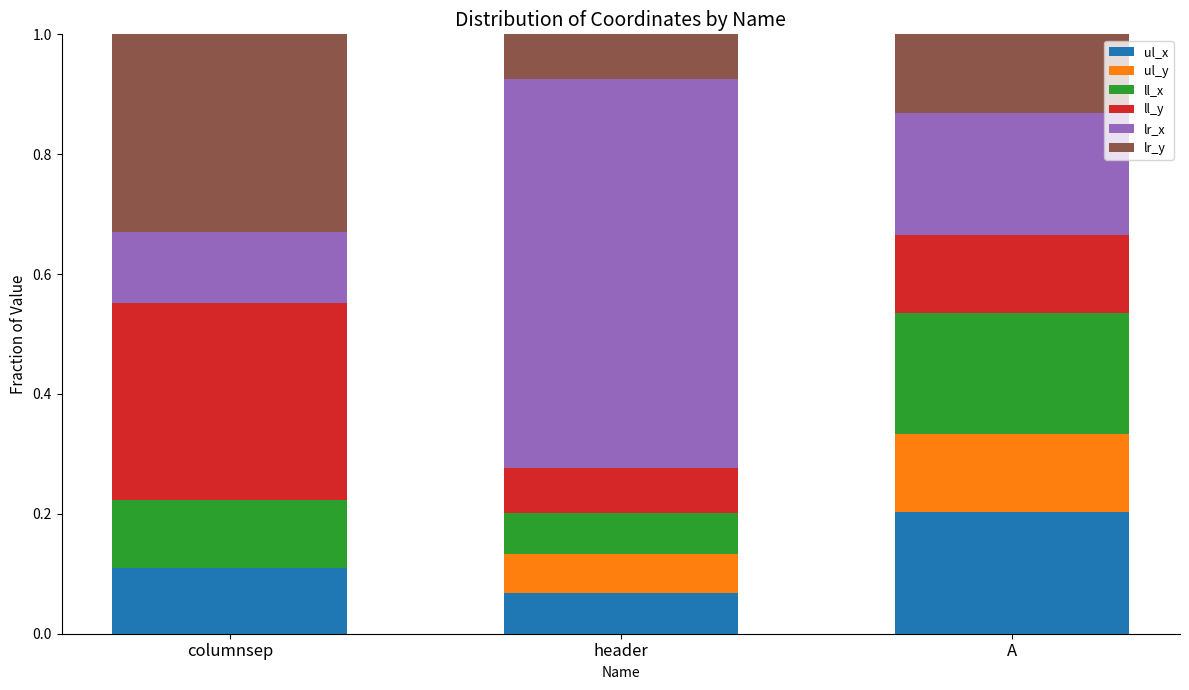

Is it true that ul_x equals 0.2 at columnsep?

False